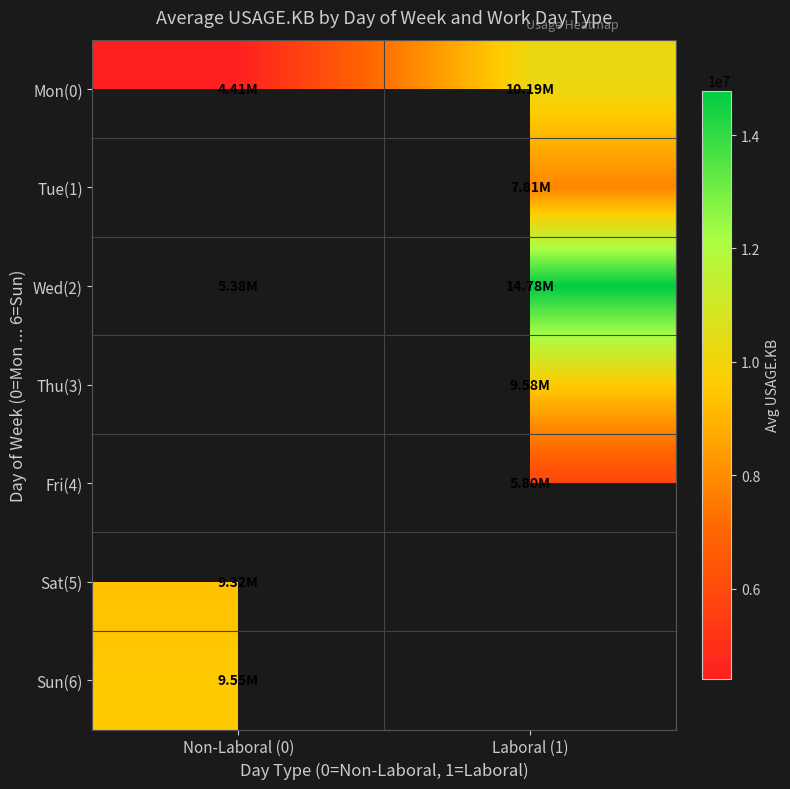

At which category does the chart reach its minimum across all series?

Non-Laboral (0)